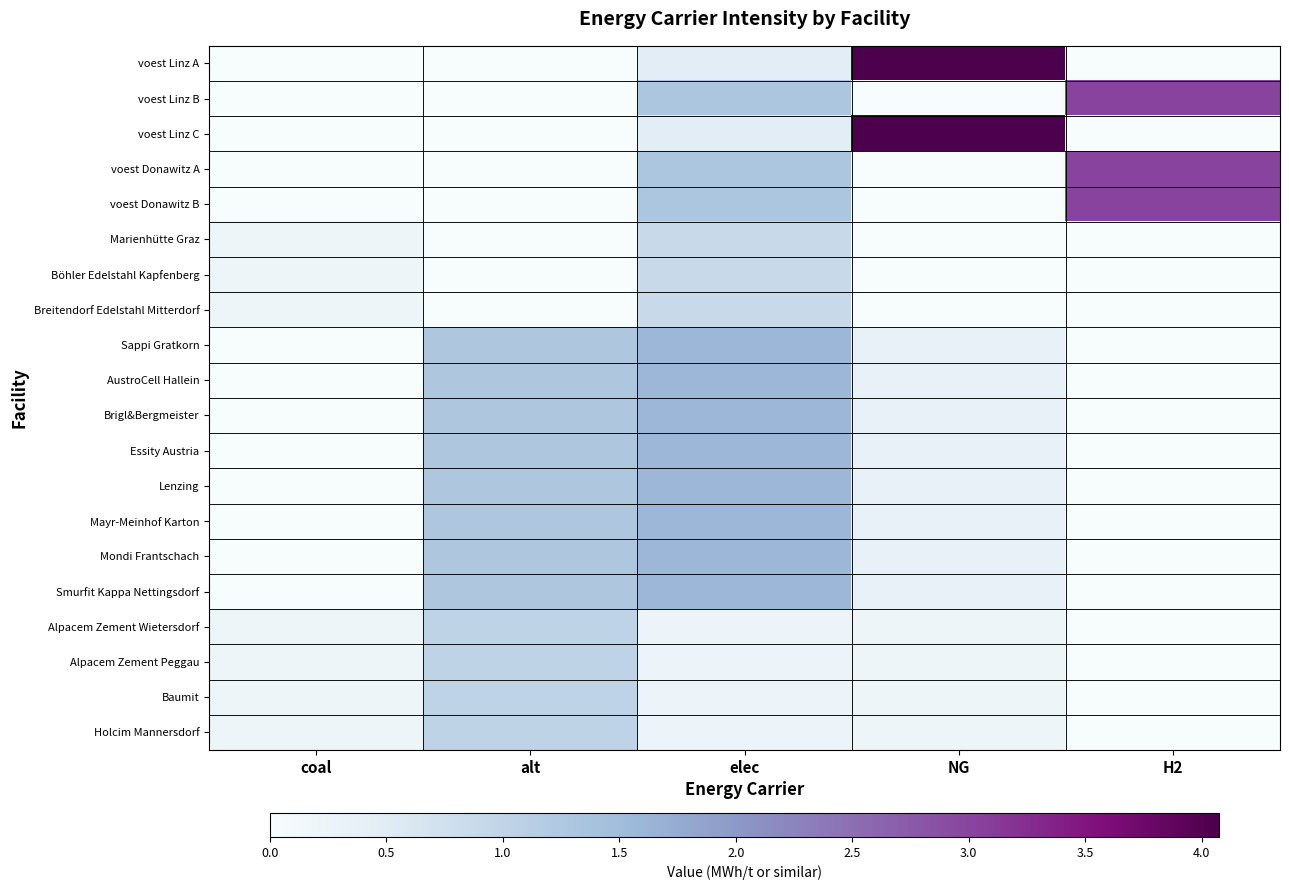

List the series in order of their peak value, highest first.

voest Linz A, voest Linz C, voest Linz B, voest Donawitz A, voest Donawitz B, Sappi Gratkorn, AustroCell Hallein, Brigl&Bergmeister, Essity Austria, Lenzing, Mayr-Meinhof Karton, Mondi Frantschach, Smurfit Kappa Nettingsdorf, Alpacem Zement Wietersdorf, Alpacem Zement Peggau, Baumit, Holcim Mannersdorf, Marienhütte Graz, Böhler Edelstahl Kapfenberg, Breitendorf Edelstahl Mitterdorf